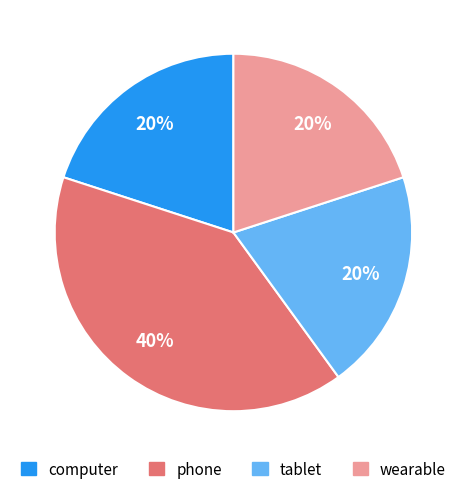

Does any single category account for the majority?

No